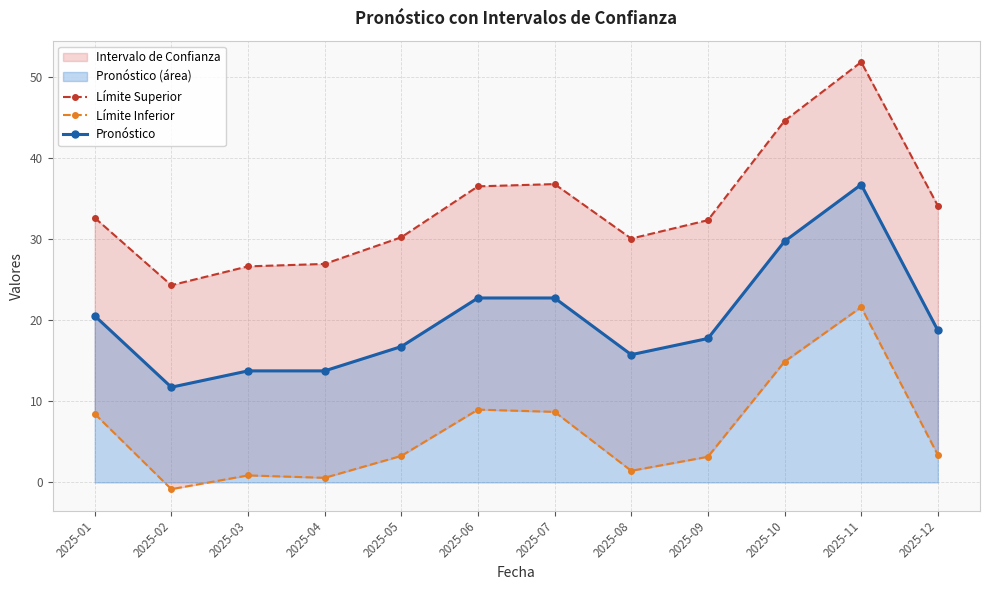

The value of Límite Superior at 2025-07 is 36.8. True or false?

True